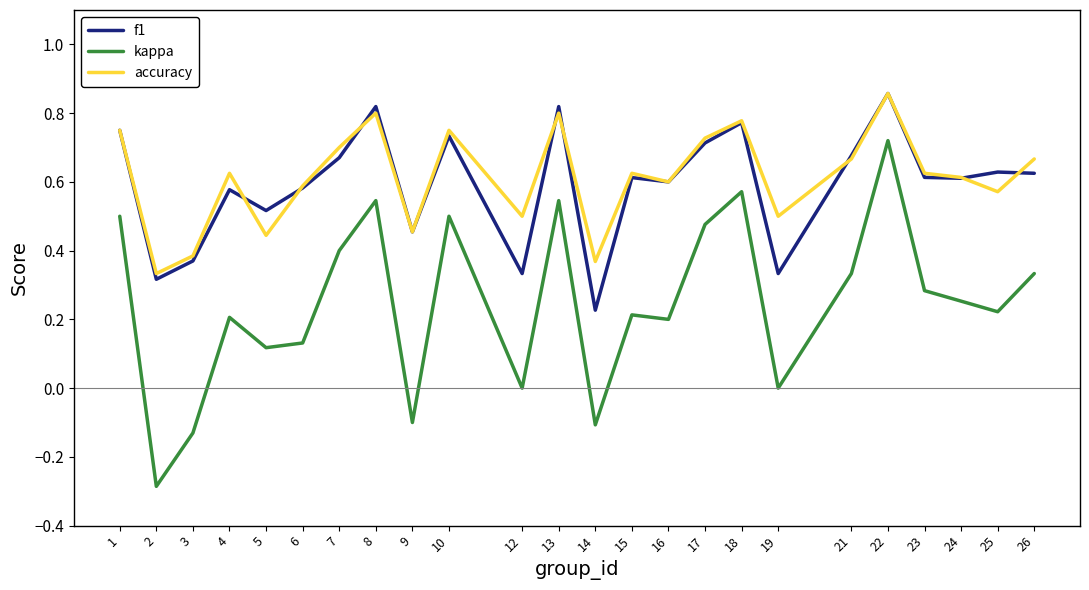

True or false: kappa and accuracy cross at least once.

False